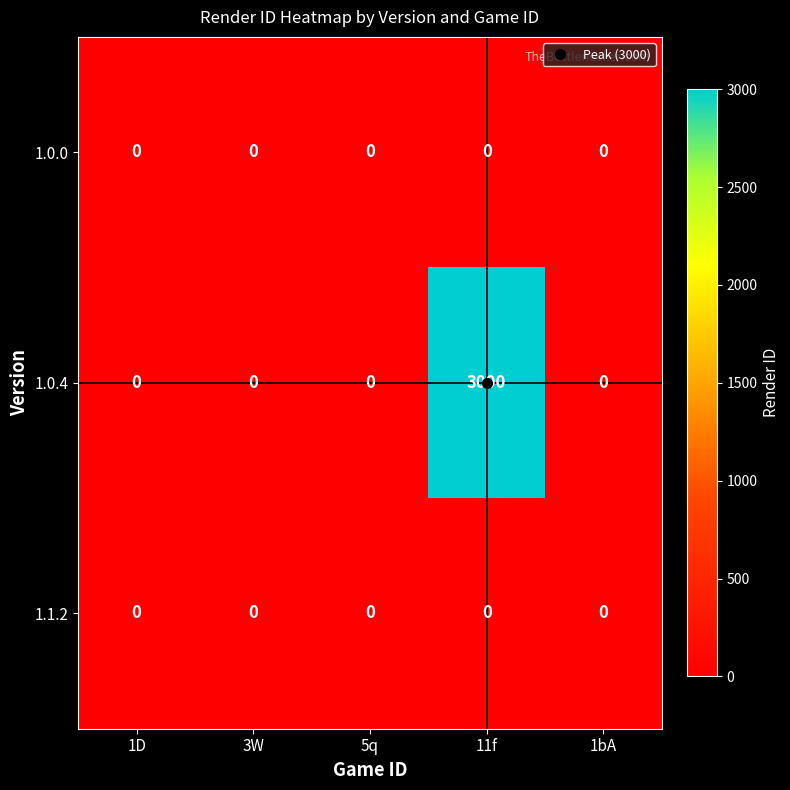

Which series has the largest range (max minus min)?

1.0.4